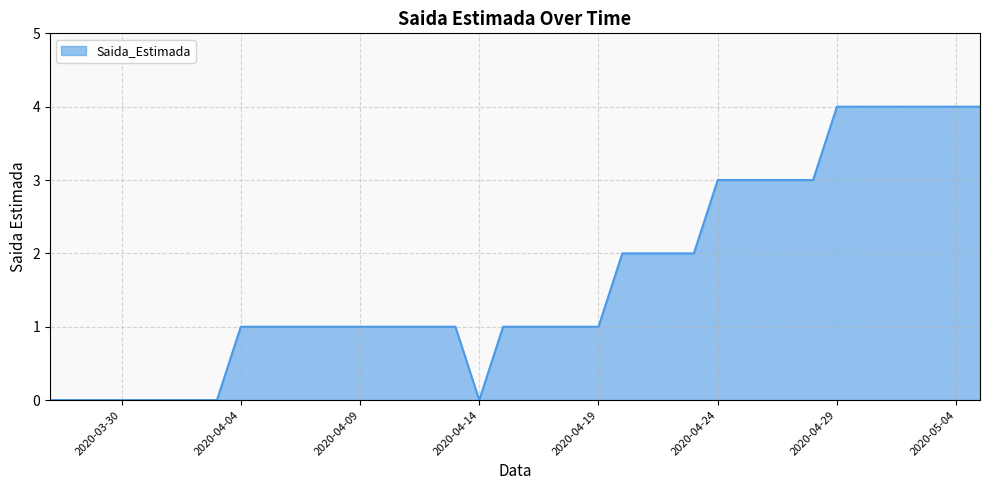

What is the greatest value displayed?

4